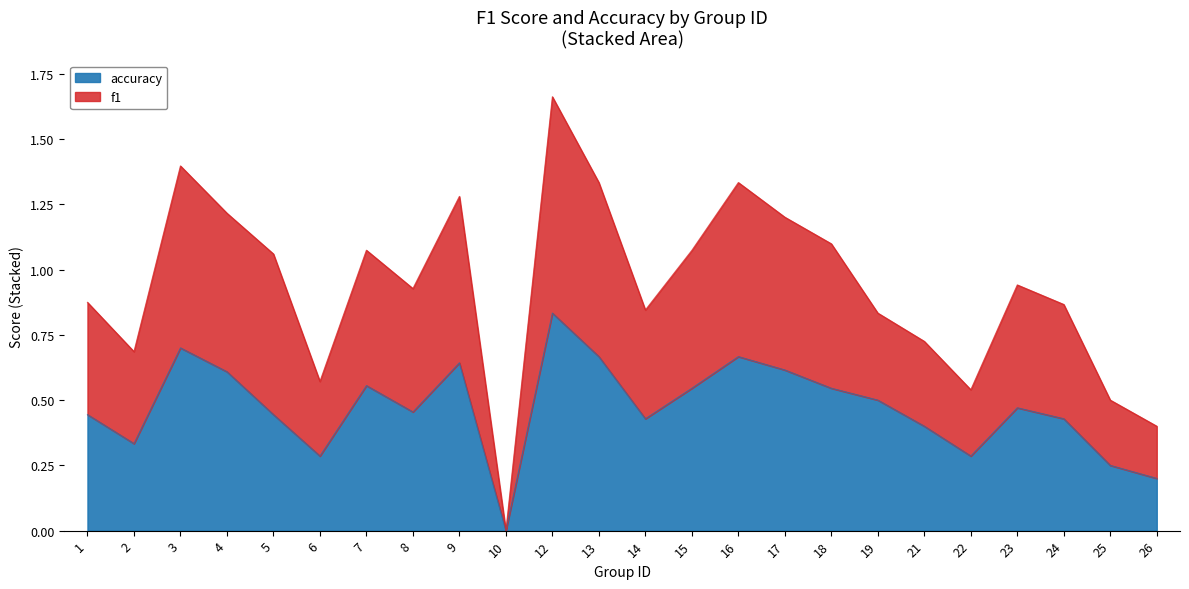

Is it true that accuracy equals 0.7 at 13?

True